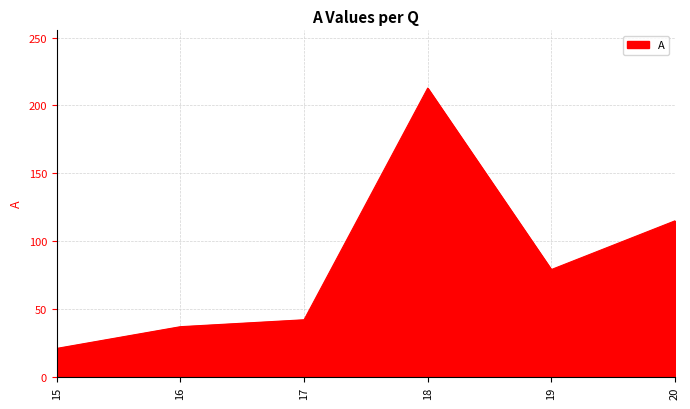

At which category does the chart reach its peak across all series?

18